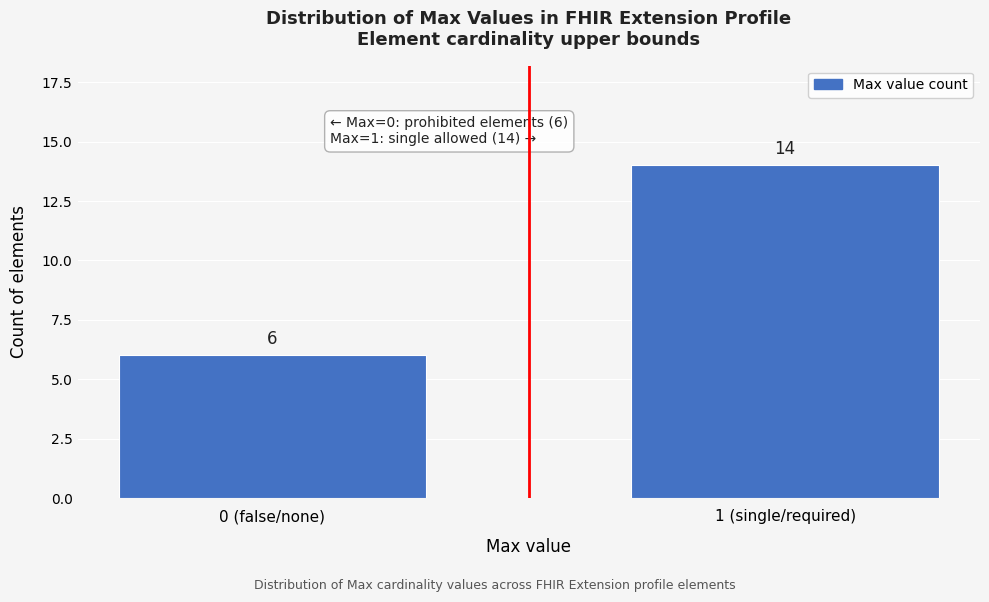

Reading left to right, transcribe all the data shown in this chart.

0 (false/none)=6	1 (single/required)=14